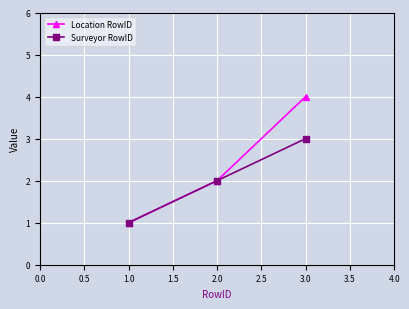

Which series has the widest spread of values?

Location RowID